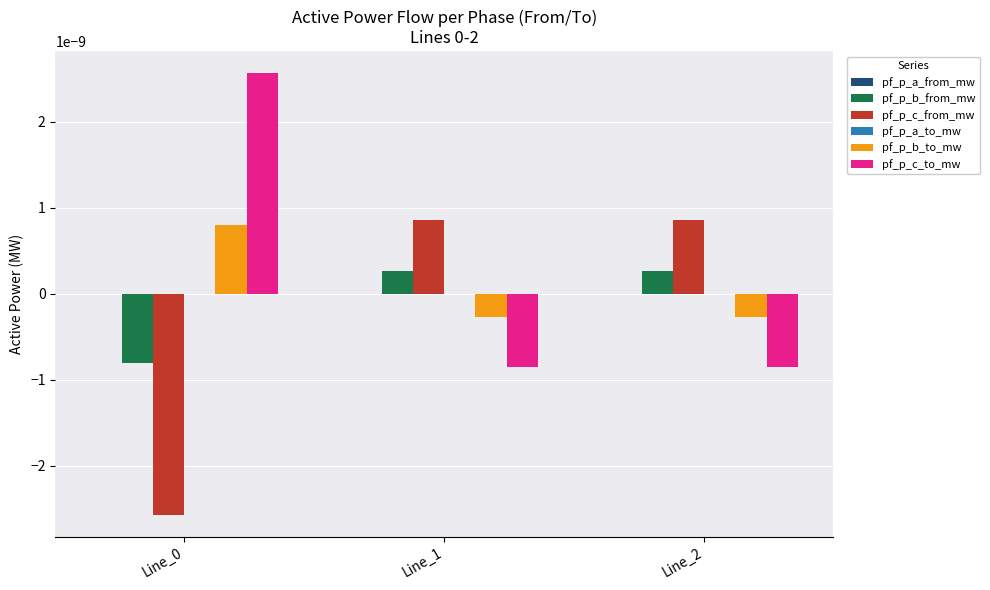

The value of pf_p_b_to_mw at Line_1 is -0.0. True or false?

True